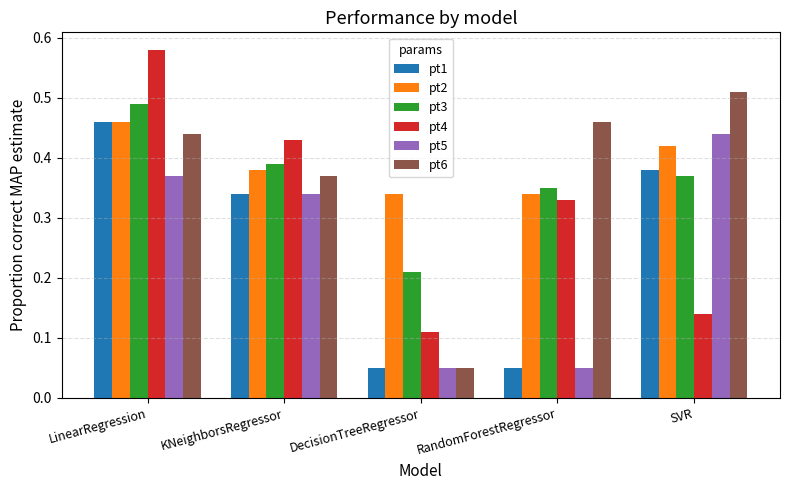

What are all the series names shown in the legend?

pt1, pt2, pt3, pt4, pt5, pt6